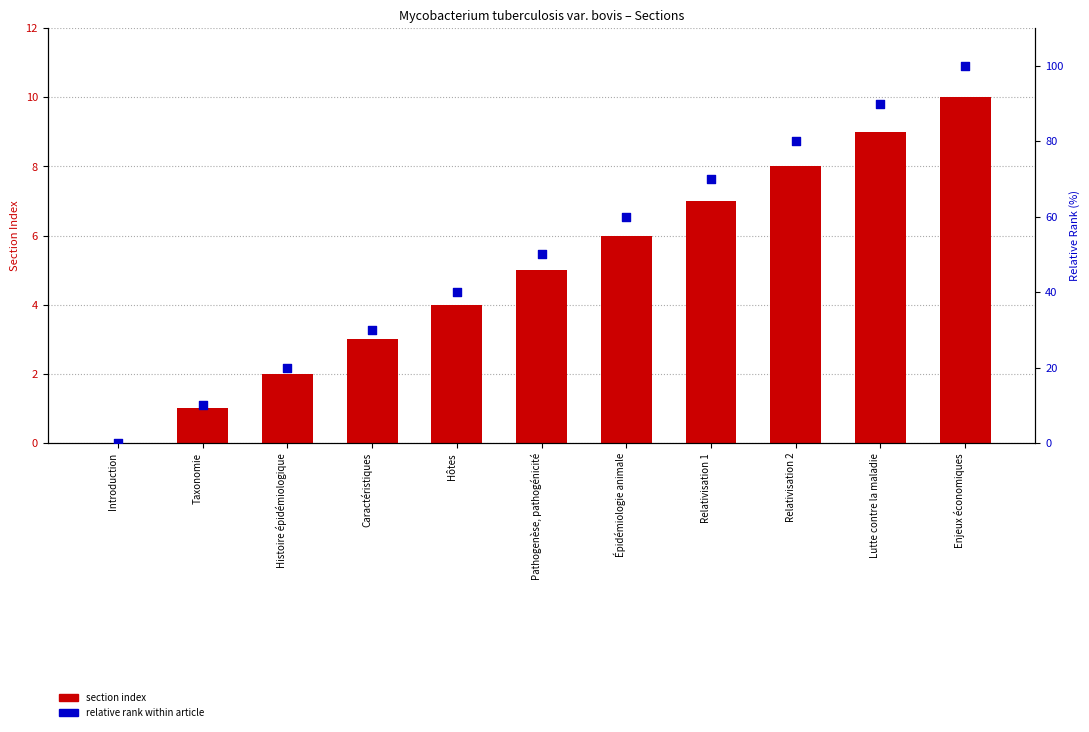

At which category is the sum across all series the highest?

Enjeux économiques